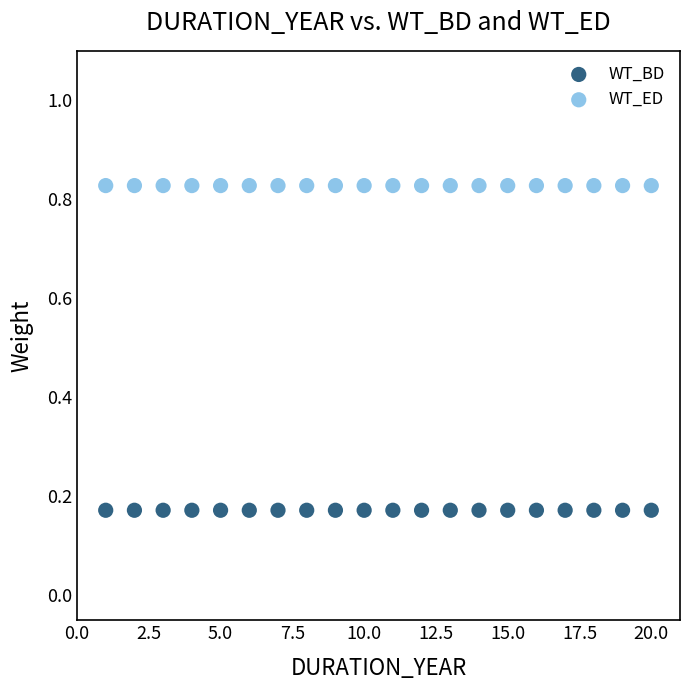

Which series reaches the maximum Y coordinate?

WT_ED